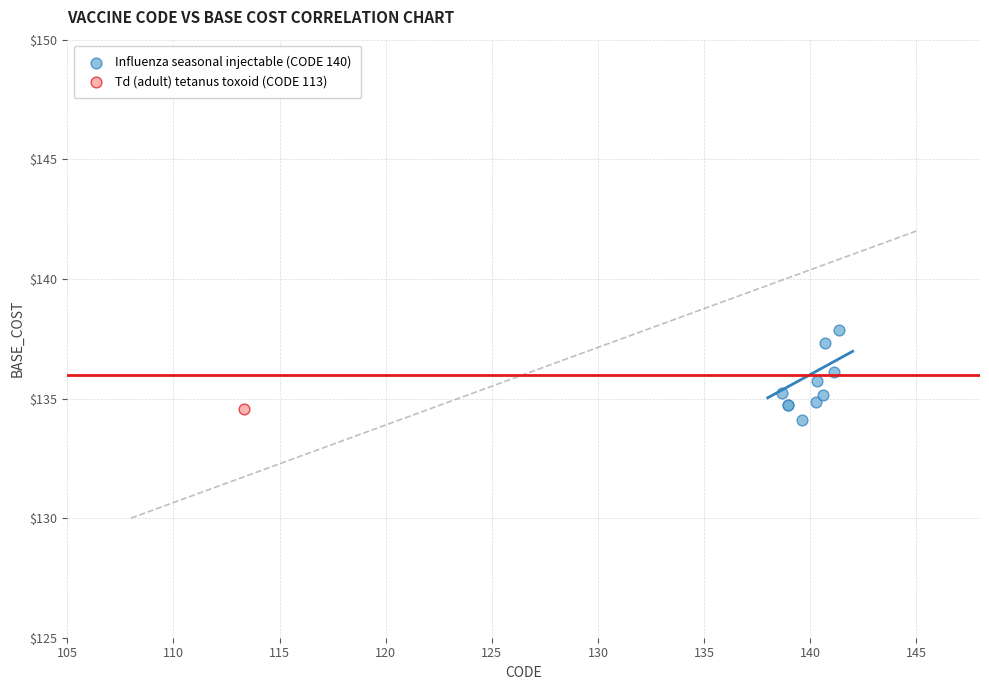

What are all the series names shown in the legend?

Influenza seasonal injectable (CODE 140), Td (adult) tetanus toxoid (CODE 113)